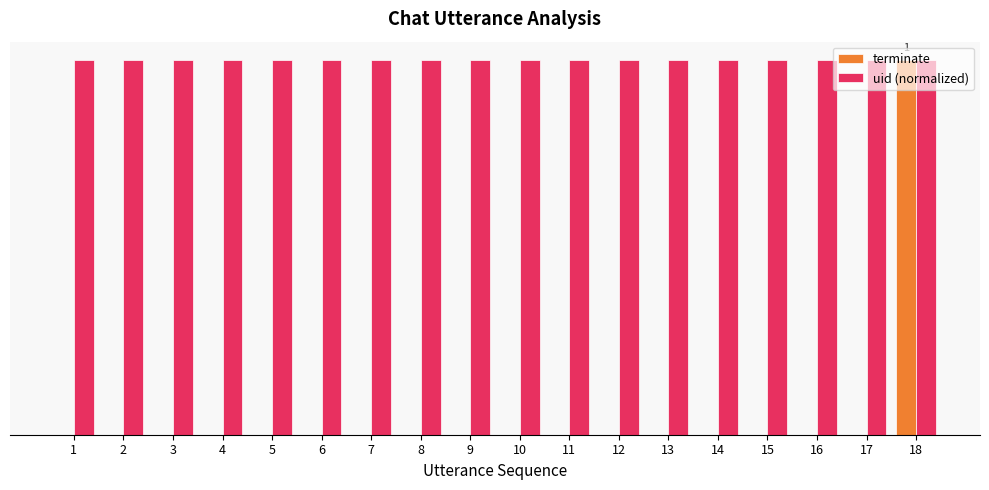

What is the average value of the uid (normalized) series?

1